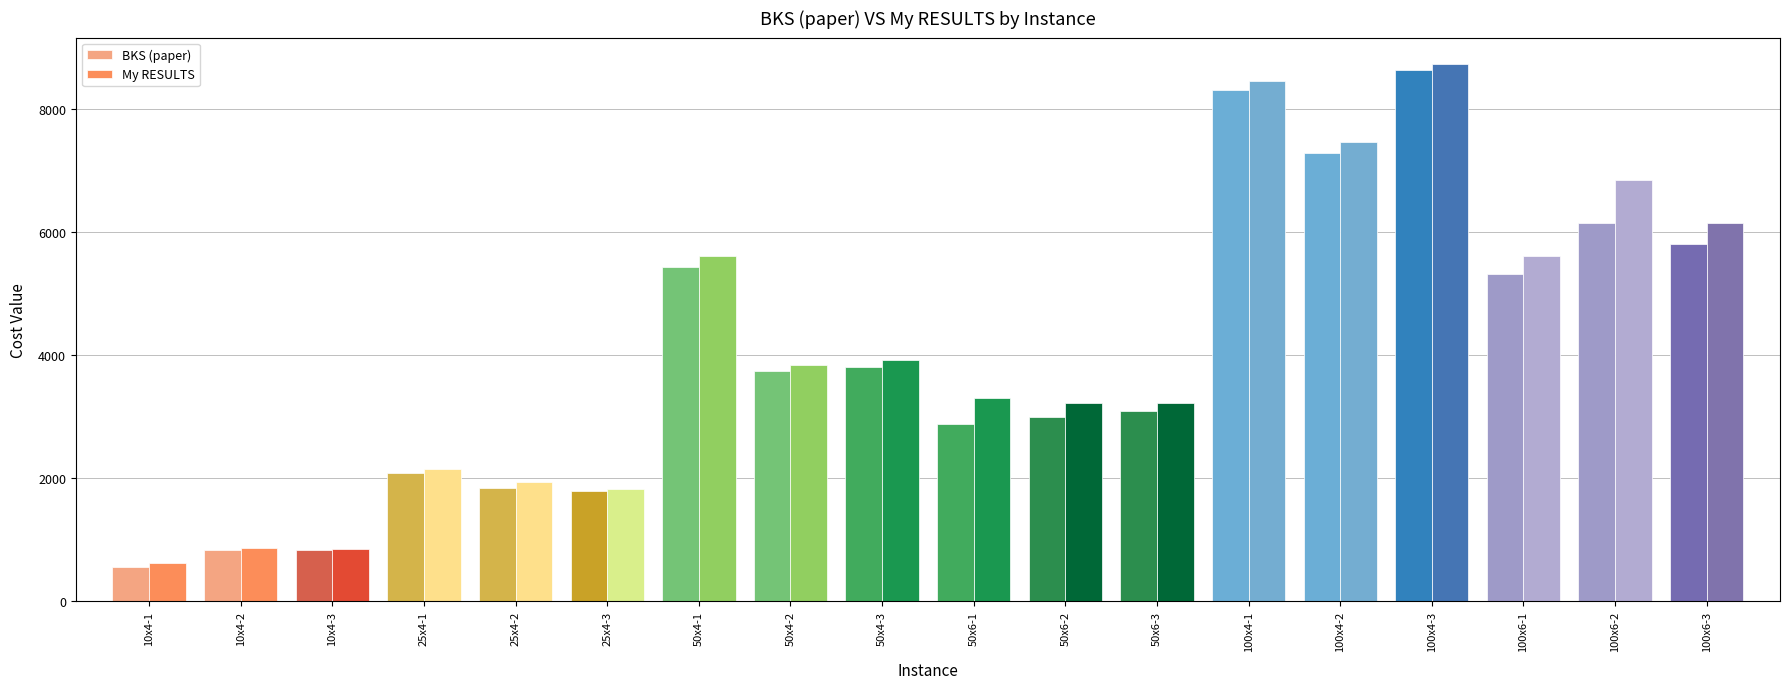

At 50x6-3, list the series in order from smallest to largest.

BKS (paper), My RESULTS